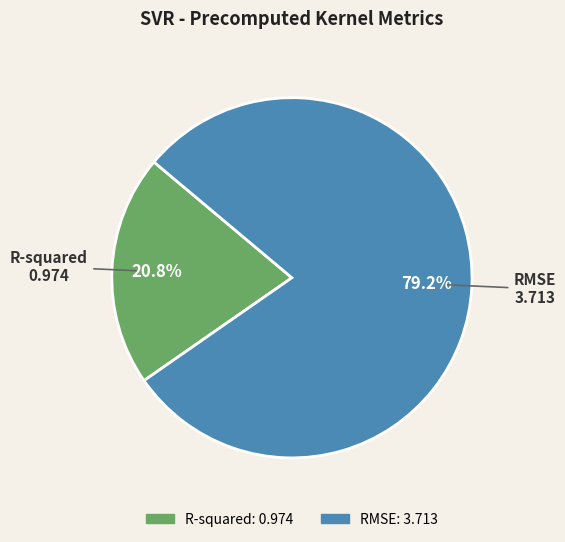

Rank the categories by value from lowest to highest.

R-squared, RMSE